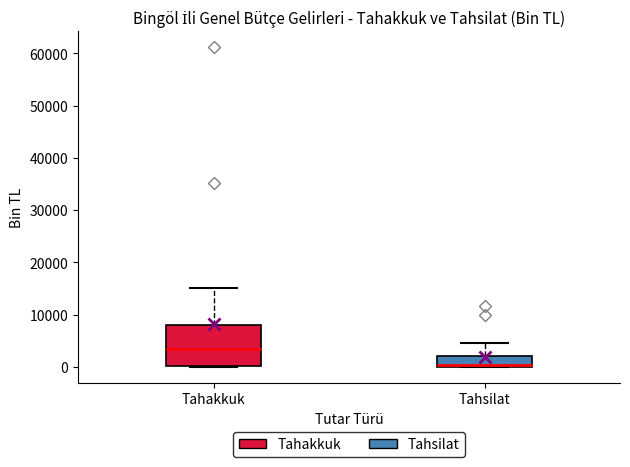

Reading left to right, transcribe this box plot: for each box, give where its median line is, the range the box spans, and where its two whiskers end, as read against the y-axis. The values are not printed on the chart, so give them approximately, as read against the axis.

Tahakkuk: median 3000, box 0 to 8000, whiskers 0 to 15000
Tahsilat: median 0, box 0 to 2000, whiskers 0 to 5000